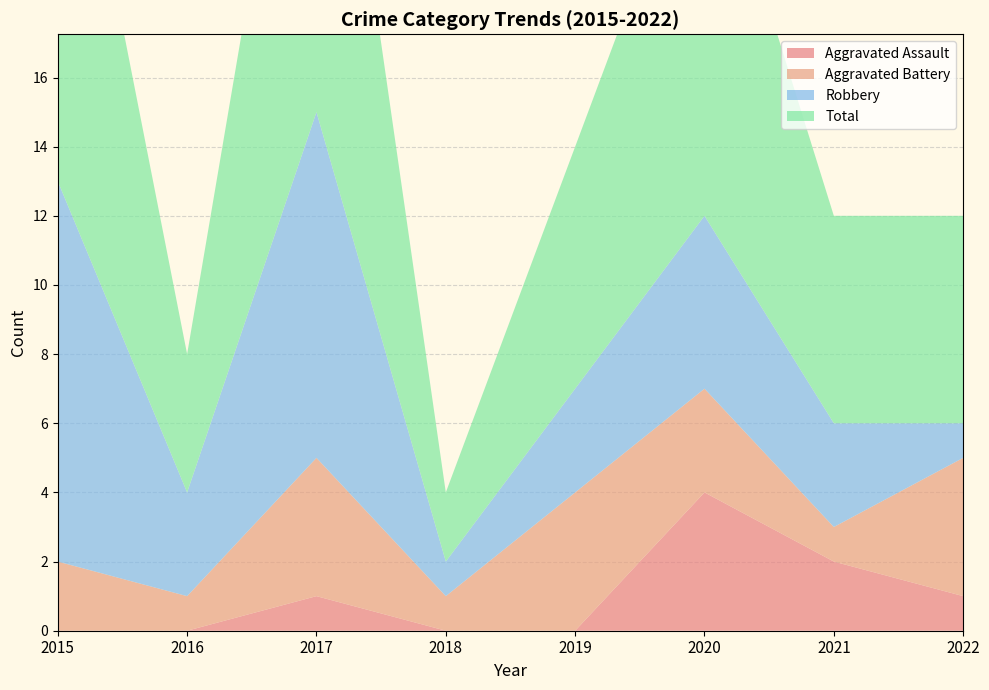

Reading right to left, extract all data points from this chart.

Aggravated Assault: 1	2	4	0	0	1	0	0
Aggravated Battery: 4	1	3	4	1	4	1	2
Robbery: 1	3	5	3	1	10	3	11
Total: 6	6	12	7	2	15	4	14